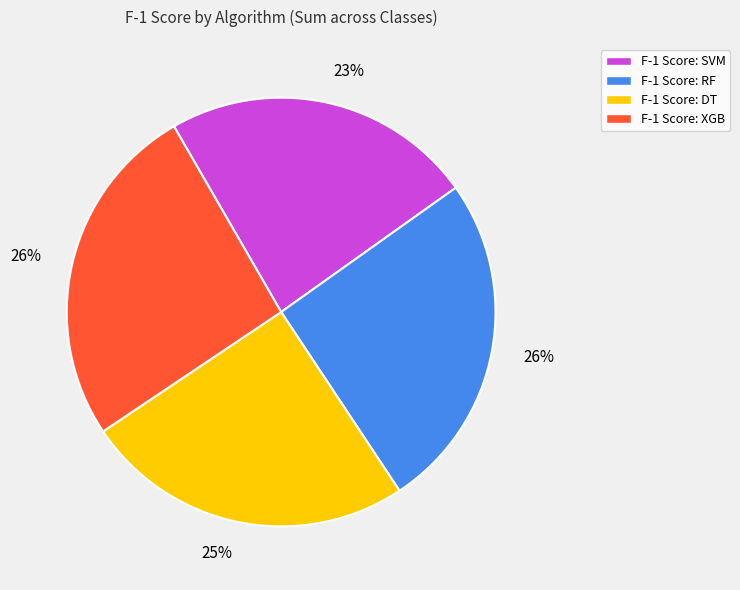

Does any single category account for the majority?

No